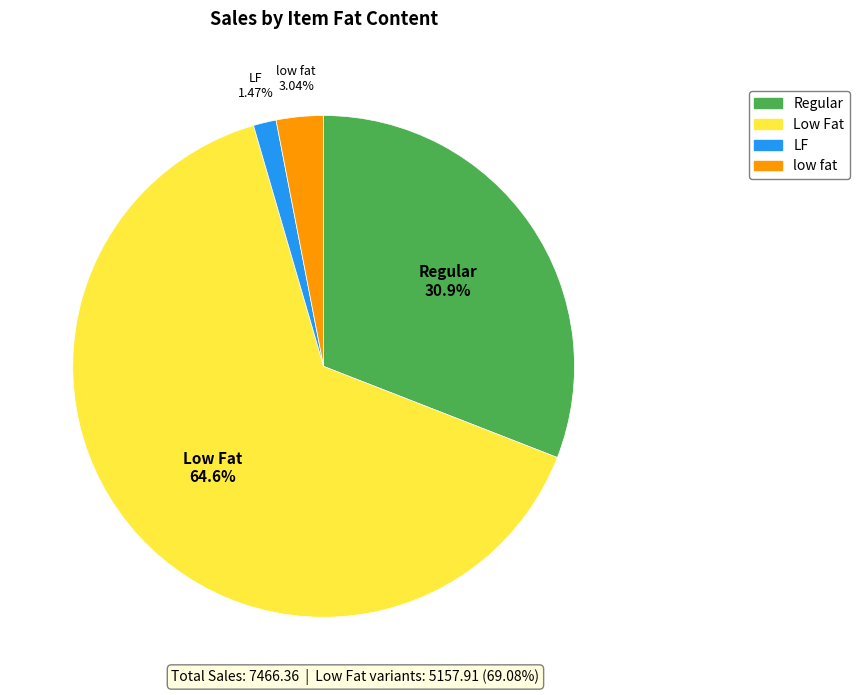

Does any single category account for the majority?

Yes